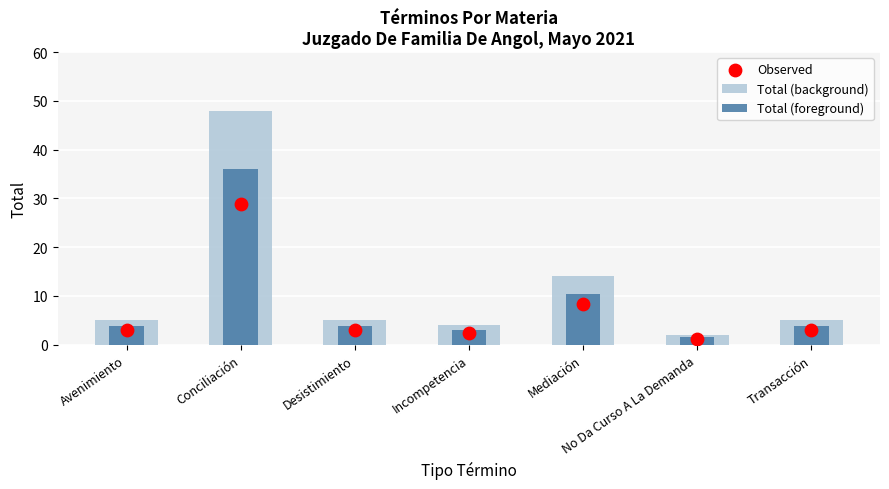

Which series reaches the minimum Y coordinate?

Observed